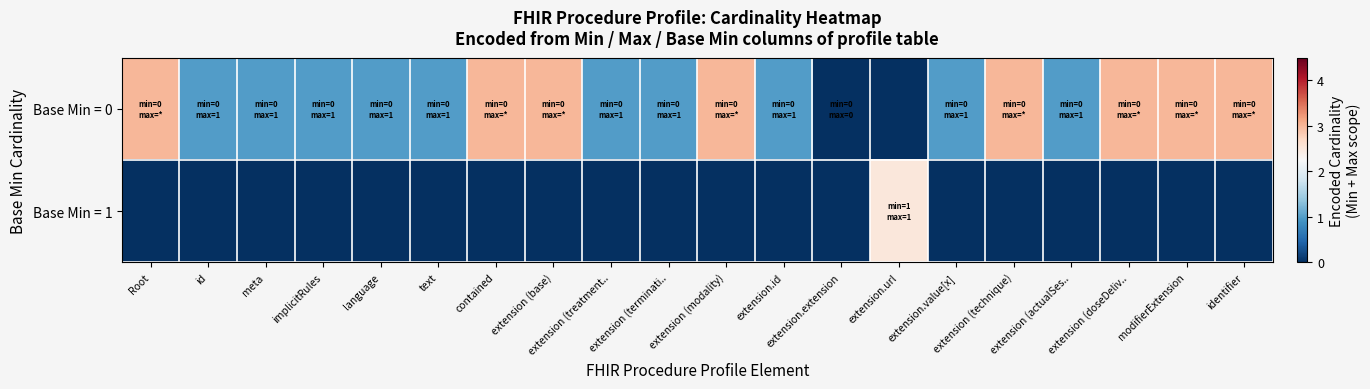

Reading right to left, what are all the values shown in this chart?

Base Min = 0: identifier=3.0	modifierExtension=3.0	extension (doseDeliv..=3.0	extension (actualSes..=1.0	extension (technique)=3.0	extension.value[x]=1.0	extension.url=0.0	extension.extension=0.0	extension.id=1.0	extension (modality)=3.0	extension (terminati..=1.0	extension (treatment..=1.0	extension (base)=3.0	contained=3.0	text=1.0	language=1.0	implicitRules=1.0	meta=1.0	id=1.0	Root=3.0
Base Min = 1: identifier=0.0	modifierExtension=0.0	extension (doseDeliv..=0.0	extension (actualSes..=0.0	extension (technique)=0.0	extension.value[x]=0.0	extension.url=2.5	extension.extension=0.0	extension.id=0.0	extension (modality)=0.0	extension (terminati..=0.0	extension (treatment..=0.0	extension (base)=0.0	contained=0.0	text=0.0	language=0.0	implicitRules=0.0	meta=0.0	id=0.0	Root=0.0